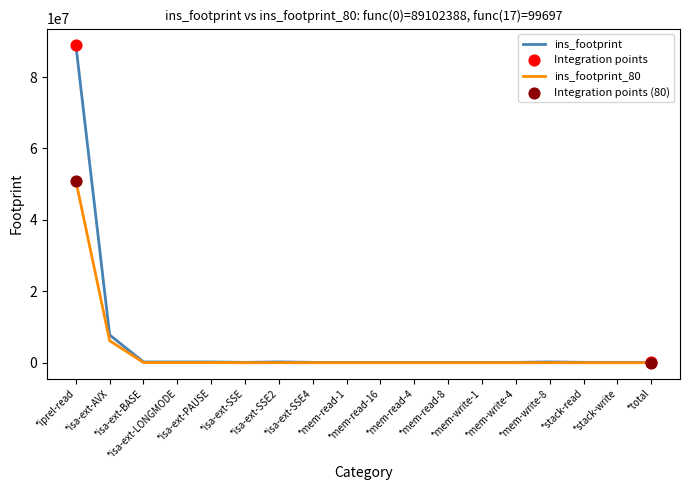

Which series has the largest total across all categories?

ins_footprint